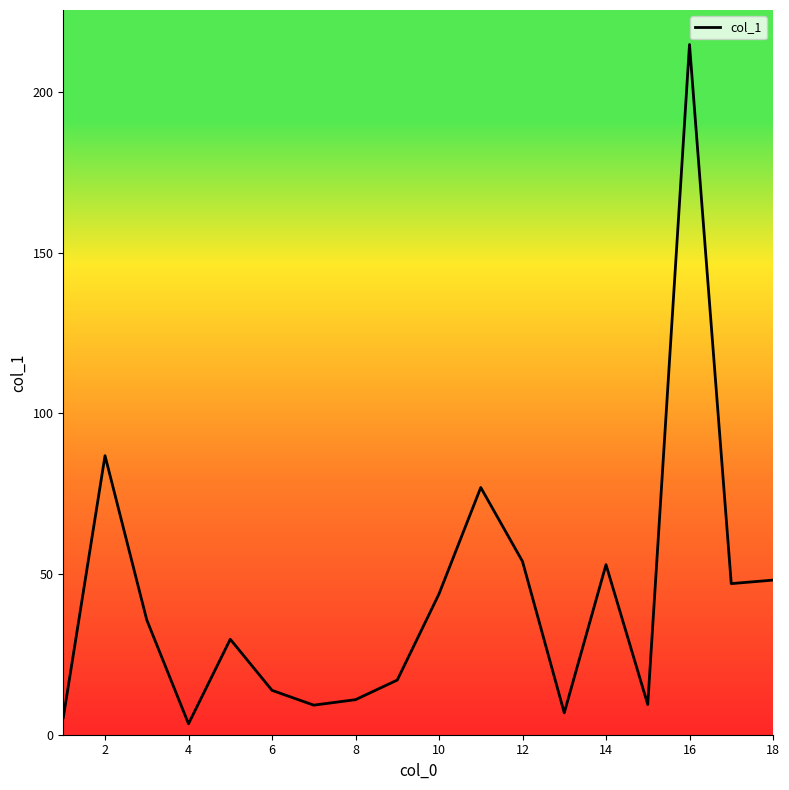

What is the greatest value displayed?

214.7